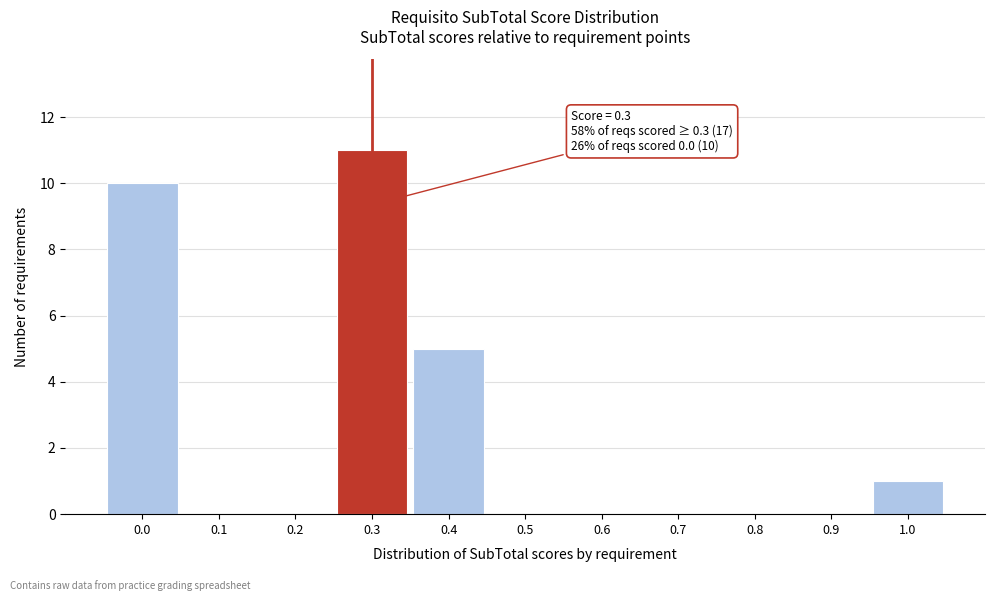

Reading left to right, what are all the values shown in this chart?

0.0=10	0.1=0	0.2=0	0.3=11	0.4=5	0.5=0	0.6=0	0.7=0	0.8=0	0.9=0	1.0=1